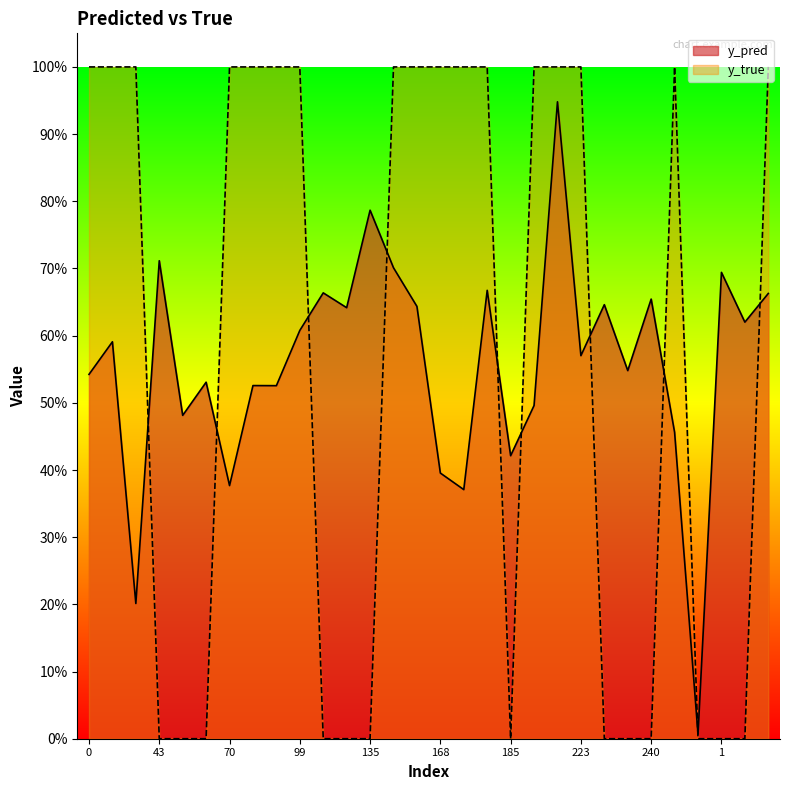

Between 186 and 177, which is larger?

177